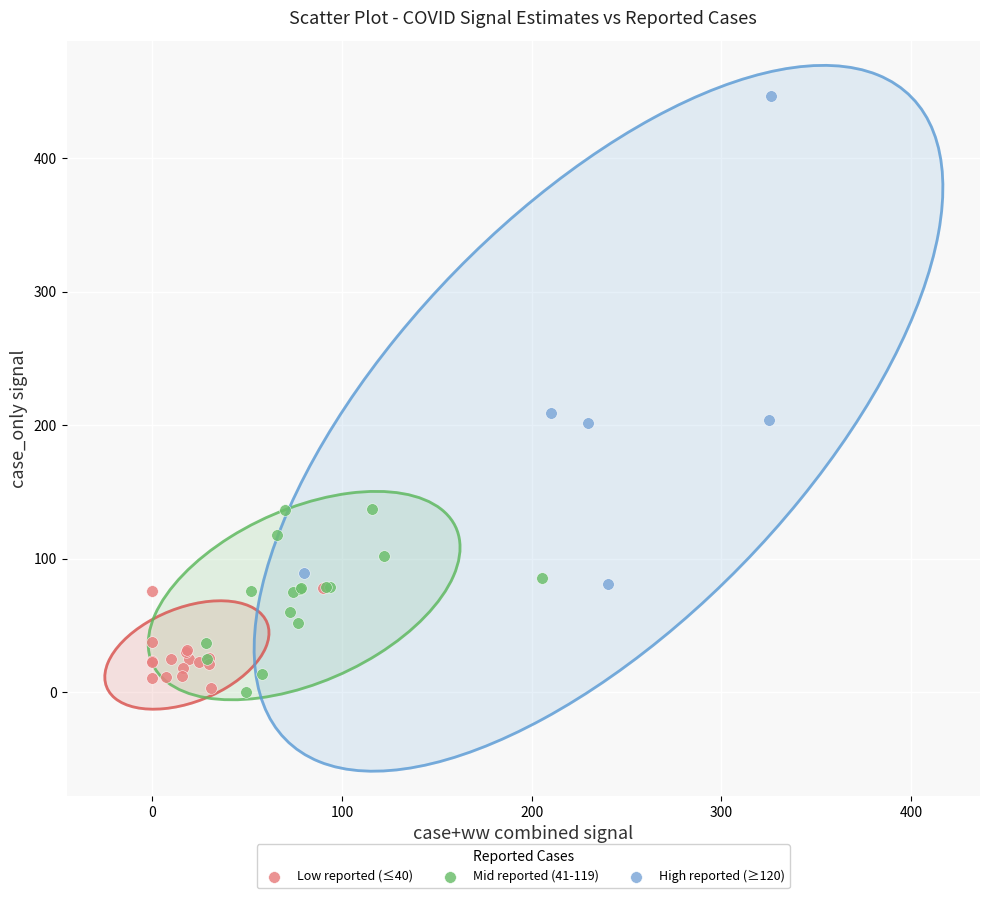

What are all the series names shown in the legend?

Low reported (≤40), Mid reported (41-119), High reported (≥120)